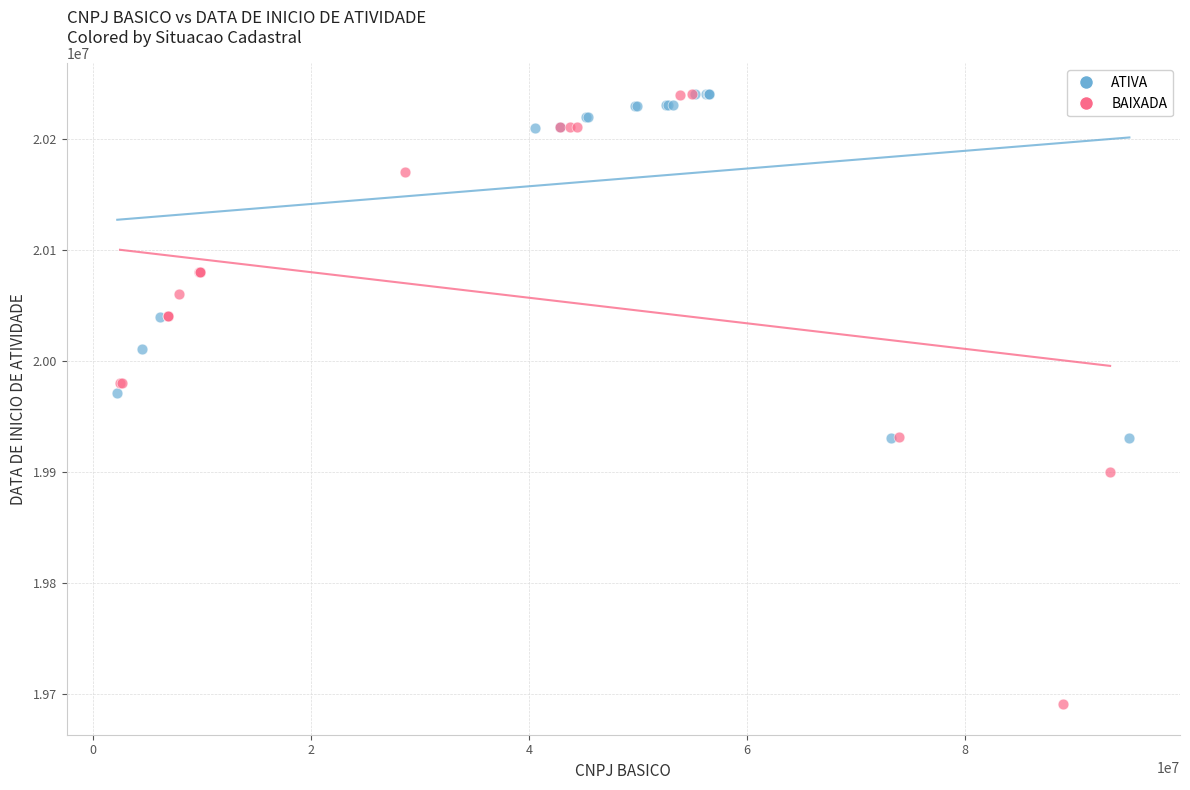

Which series contains the lowest Y value?

BAIXADA